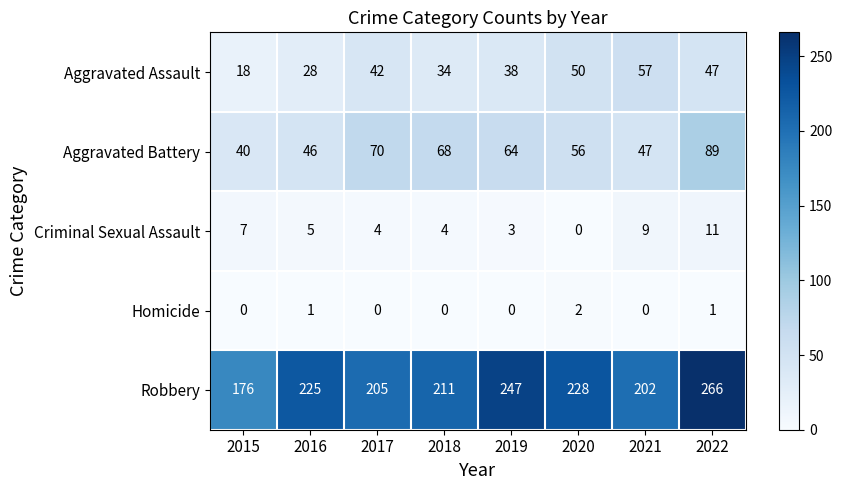

Where is Aggravated Assault nearest to the value 37?

2019